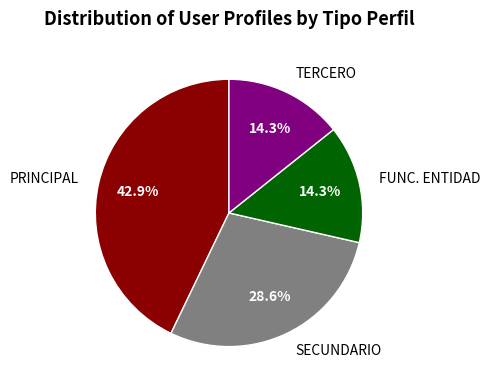

What is the total percentage of FUNC. ENTIDAD and SECUNDARIO?

42.9%